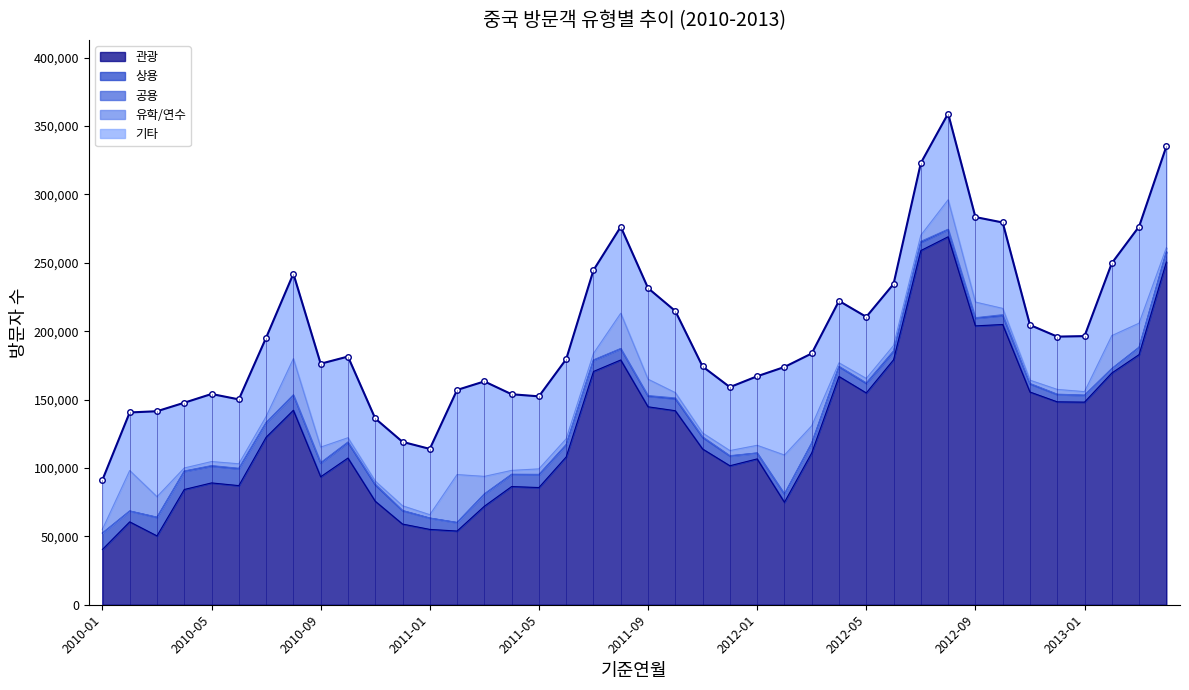

What is the average value?

199747